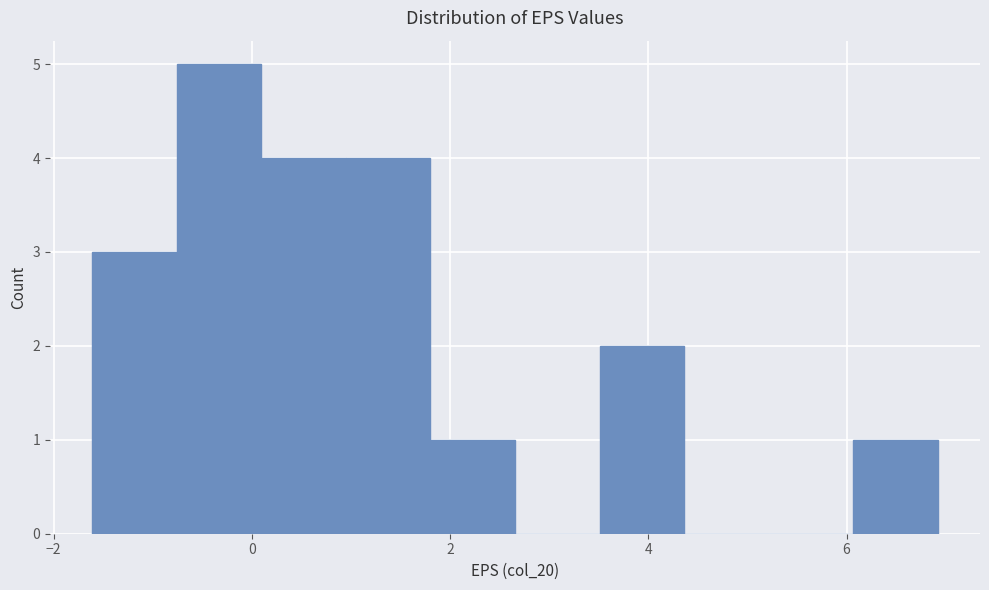

Reading left to right, list every bar in this chart as the range it spans on the x-axis followed by its height. Neither the bar edges nor the heights are printed on the chart, so give them approximately, as read against the axes.

-1.6 to -0.8: 3
-0.8 to 0.0: 5
0.0 to 1.0: 4
1.0 to 1.8: 4
1.8 to 2.6: 1
2.6 to 3.6: 0
3.6 to 4.4: 2
4.4 to 5.2: 0
5.2 to 6.0: 0
6.0 to 7.0: 1